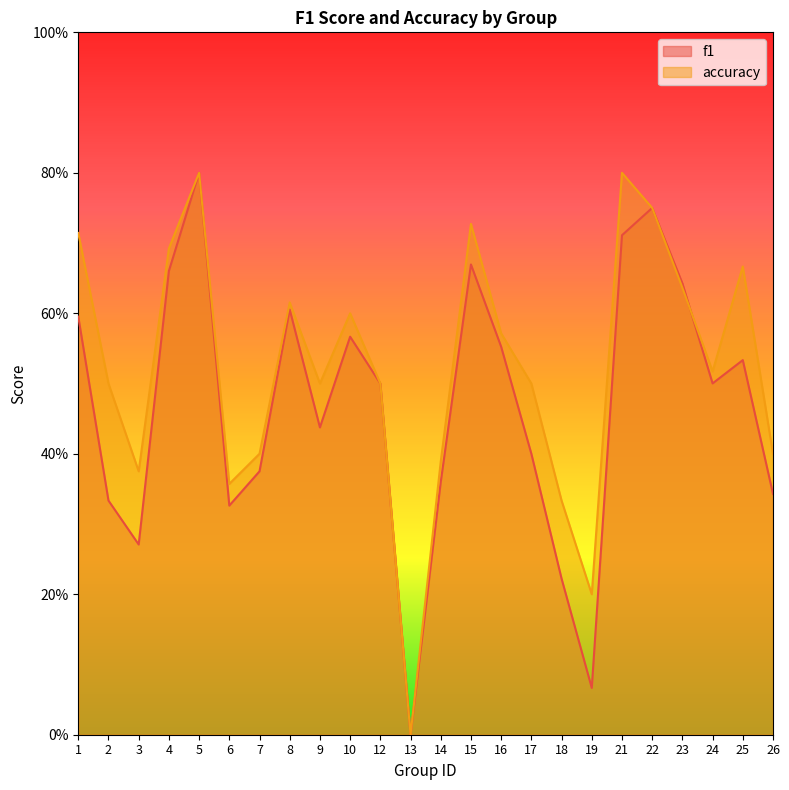

At which category does accuracy reach its first local valley?

3